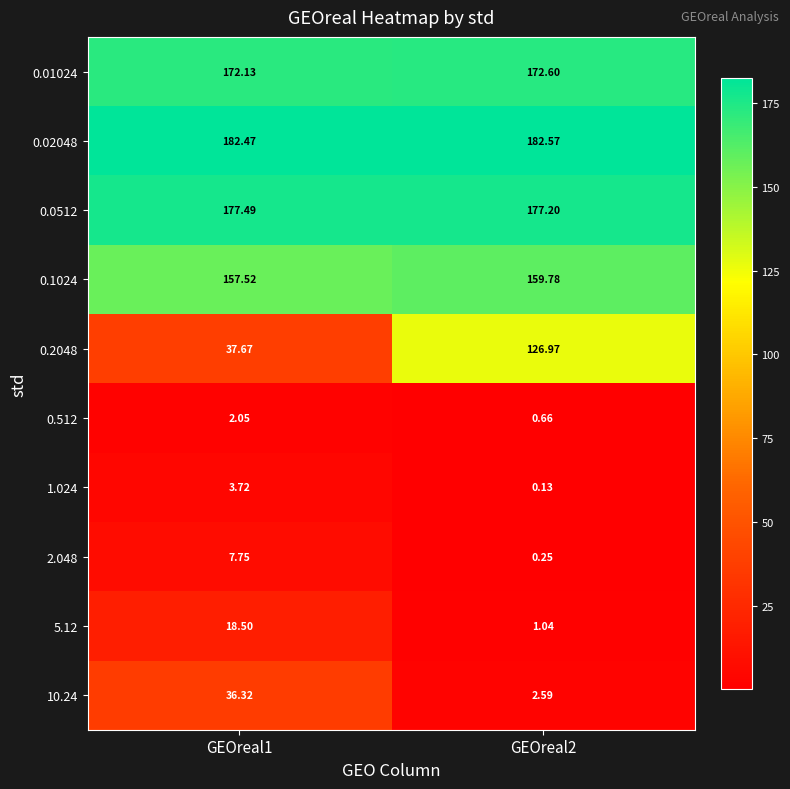

Is the value of 0.02048 at GEOreal2 greater than the value of 2.048 at GEOreal2?

Yes